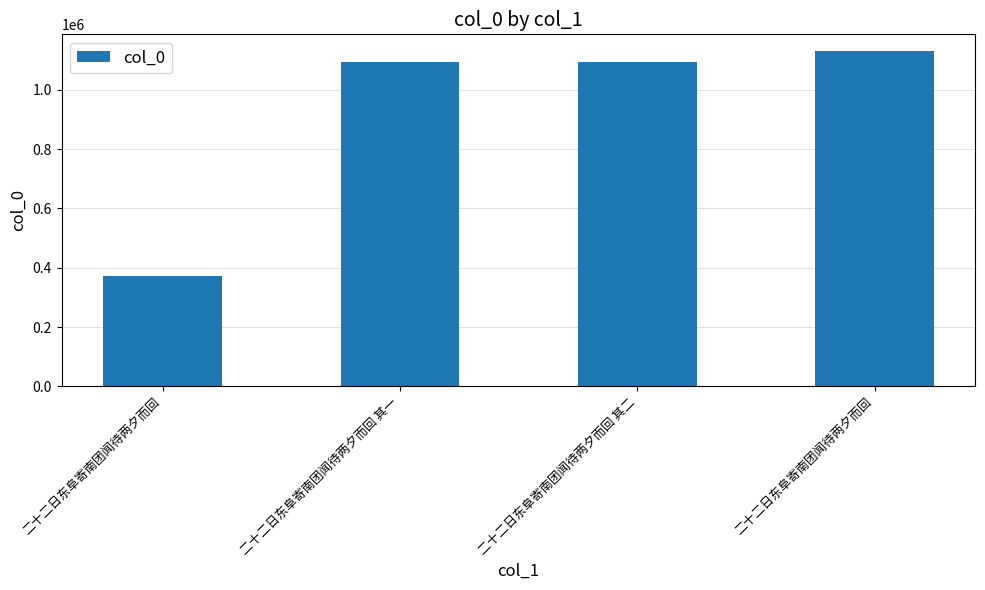

Approximately how many times larger is the value at 二十二日东阜寄南团闻待两夕而回 其一 compared to 二十二日东阜寄南团闻待两夕而回?

1.0